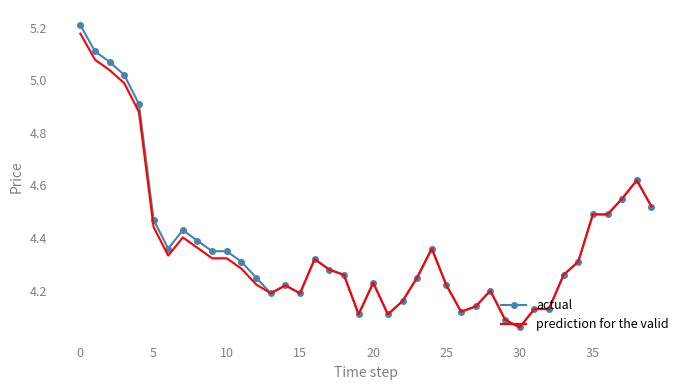

Which series has the largest range (max minus min)?

actual